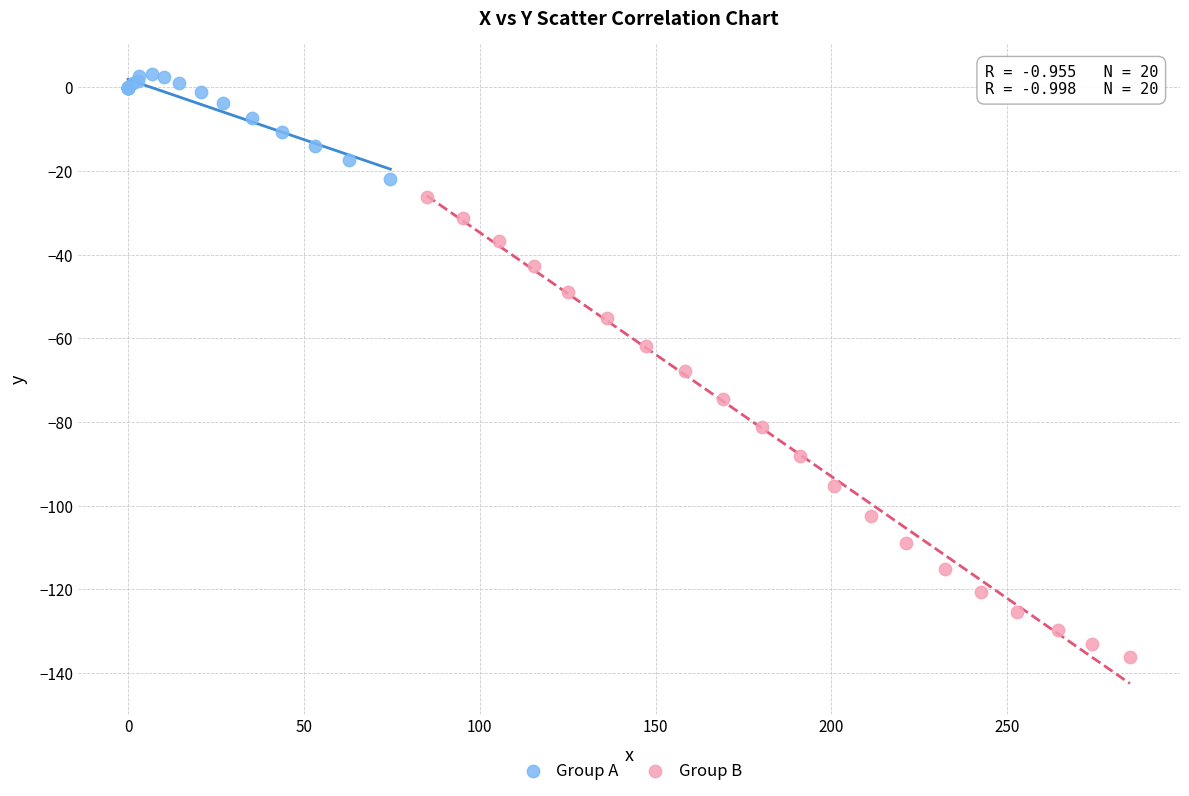

What are all the series names shown in the legend?

Group A, Group B